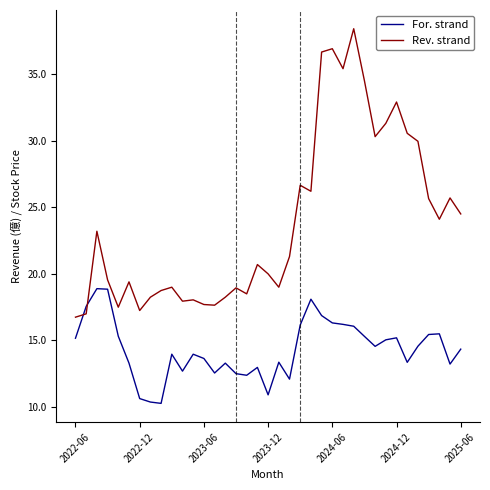

After their last crossing, which series has the higher values: For. strand or Rev. strand?

Rev. strand